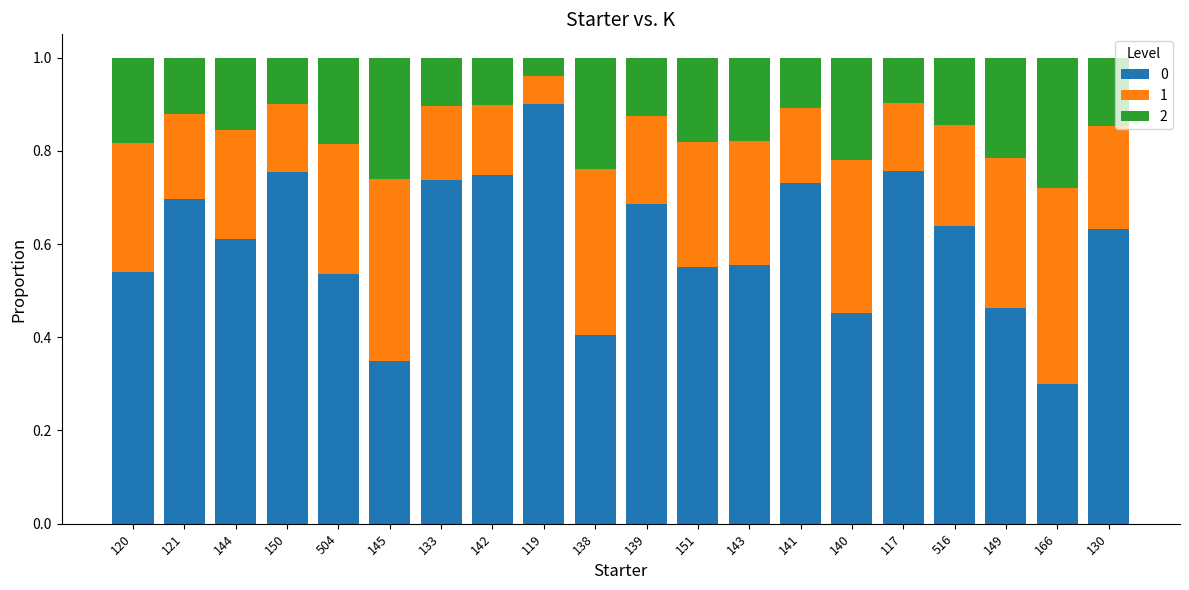

Where is 0 nearest to the value 0?

166